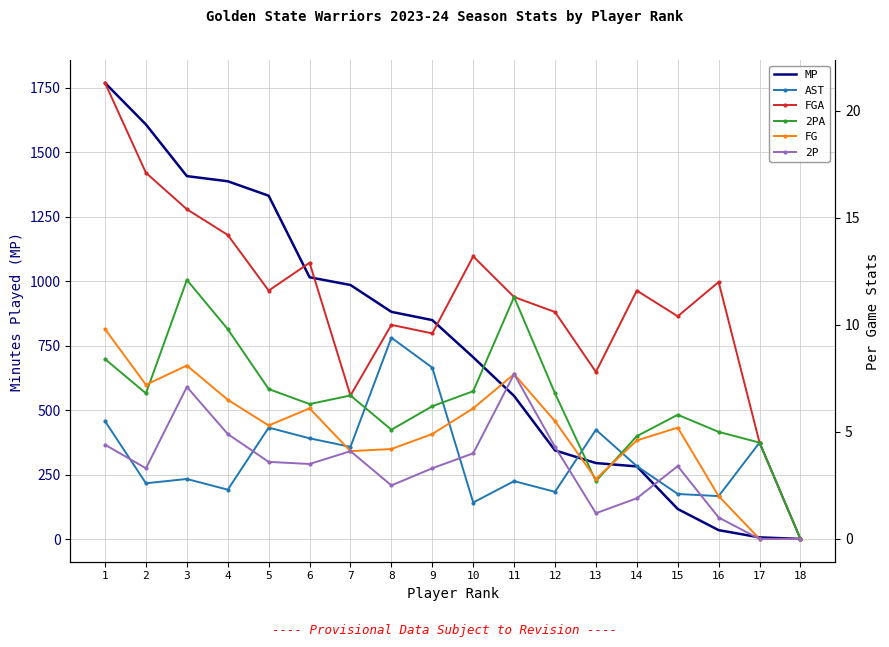

How many lines are shown in the chart?

6